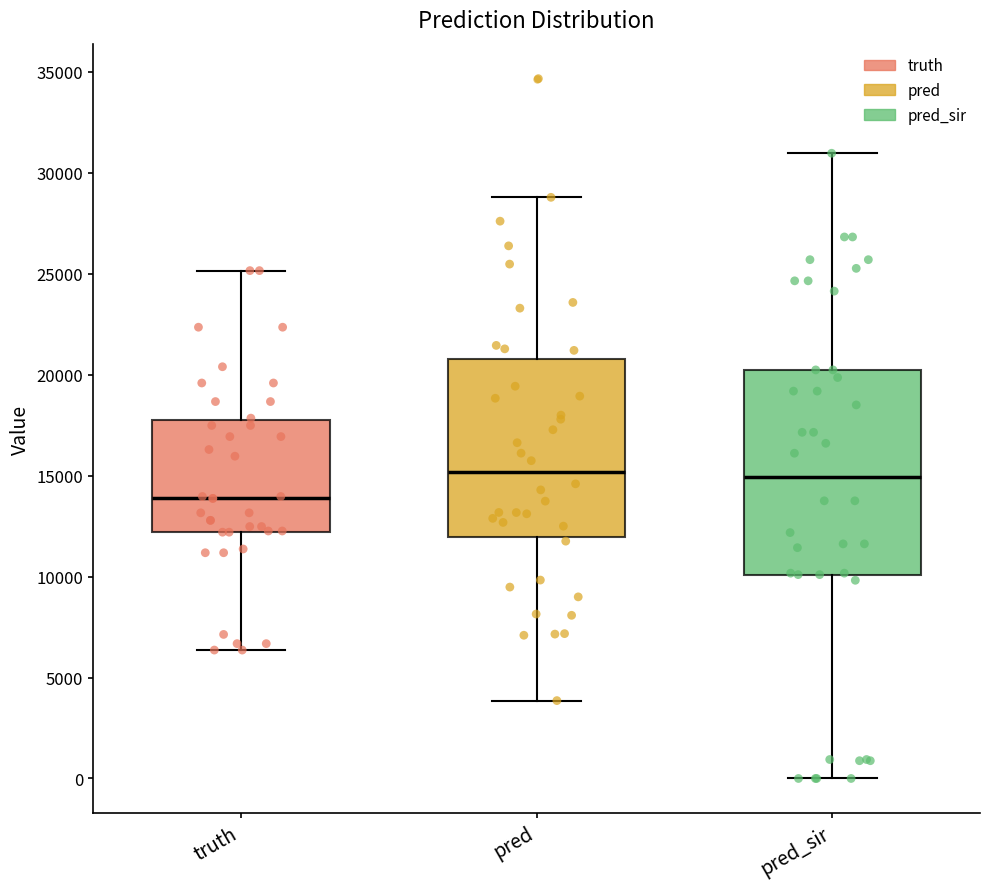

Reading left to right, transcribe this box plot: for each box, give where its median line is, the range the box spans, and where its two whiskers end, as read against the y-axis. The values are not printed on the chart, so give them approximately, as read against the axis.

truth: median 14000, box 12000 to 18000, whiskers 6500 to 25000
pred: median 15000, box 12000 to 21000, whiskers 4000 to 29000
pred_sir: median 15000, box 10000 to 20000, whiskers 0 to 31000